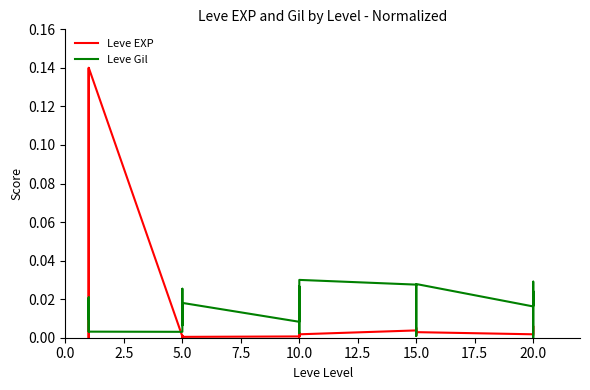

What is the maximum value for Leve EXP?

0.1